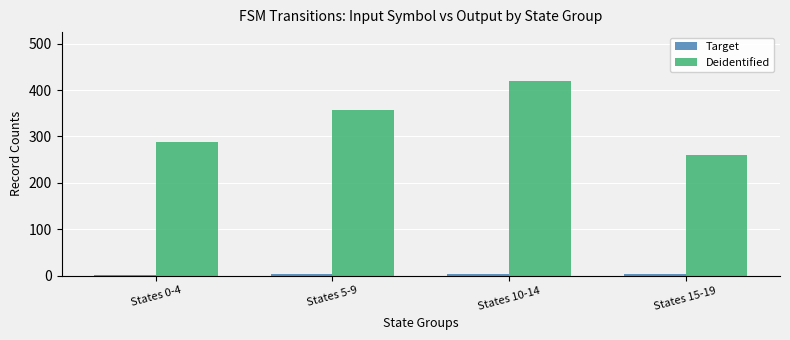

Rank the categories by Deidentified value from highest to lowest.

States 10-14, States 5-9, States 0-4, States 15-19